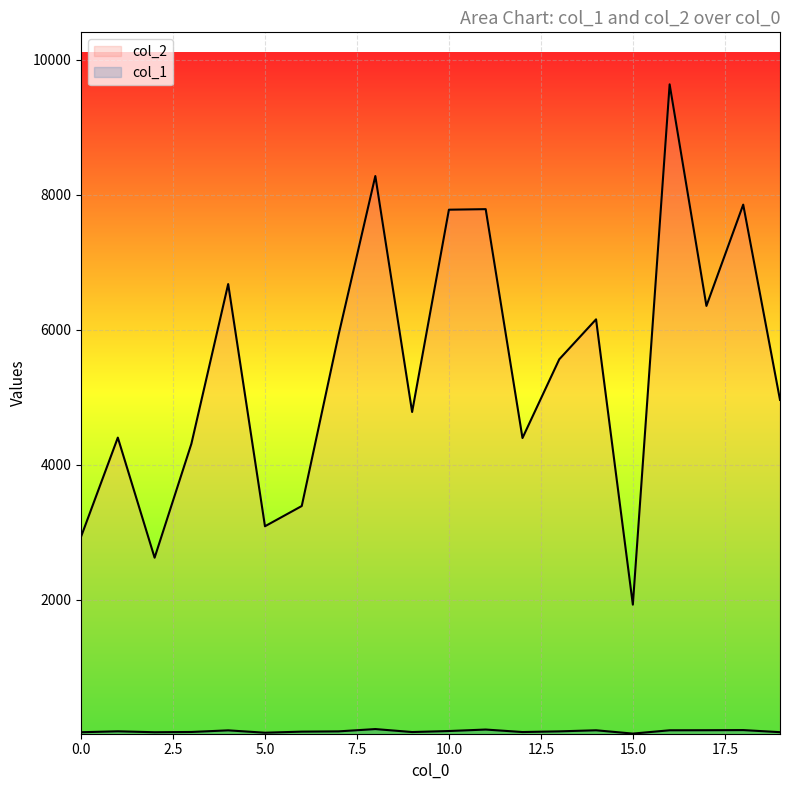

How many distinct data groups are displayed?

2